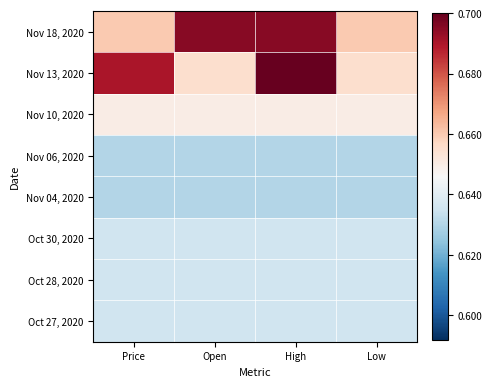

What is the greatest value displayed?

0.7